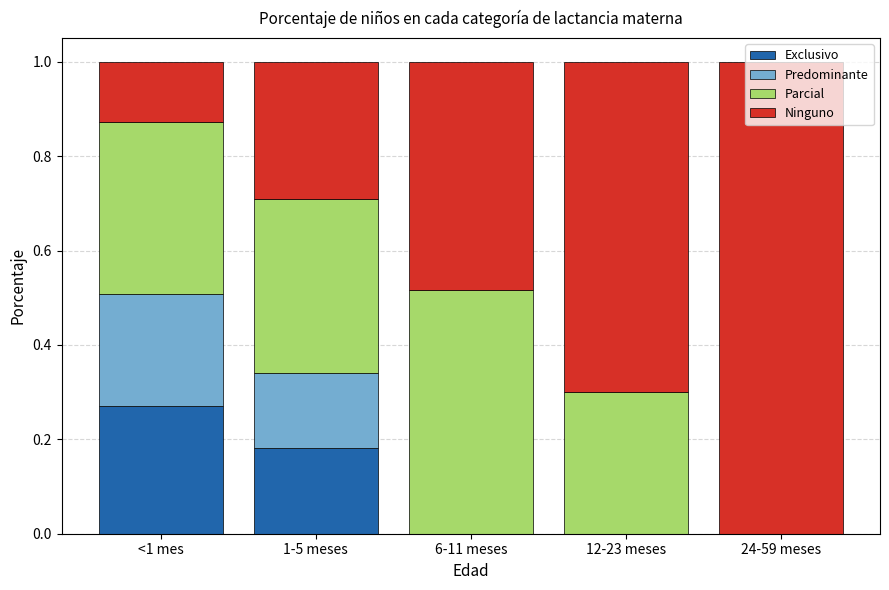

The value of Exclusivo at <1 mes is 0.4. True or false?

False